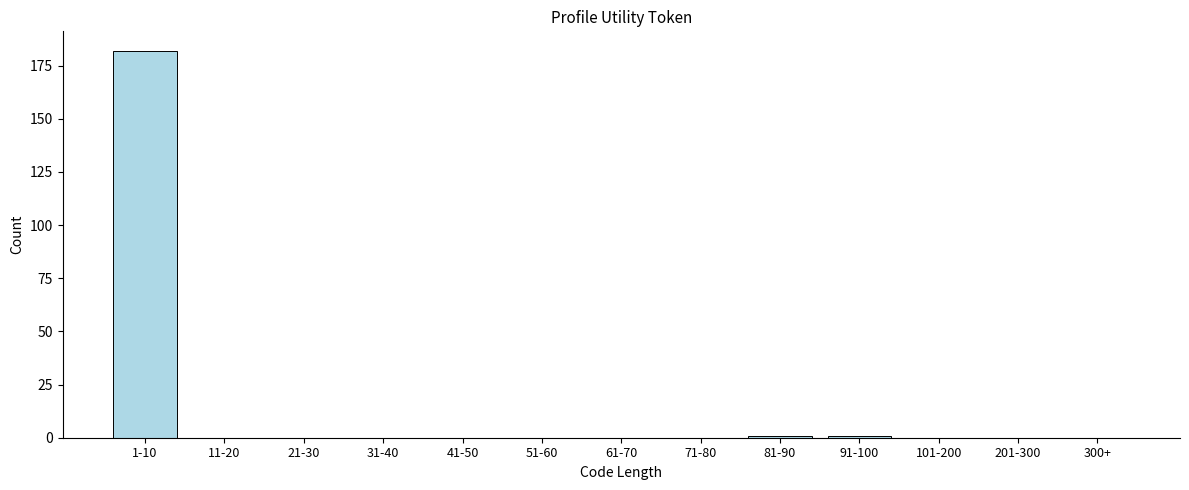

Reading left to right, transcribe all the data shown in this chart.

1-10=182	11-20=0	21-30=0	31-40=0	41-50=0	51-60=0	61-70=0	71-80=0	81-90=1	91-100=1	101-200=0	201-300=0	300+=0